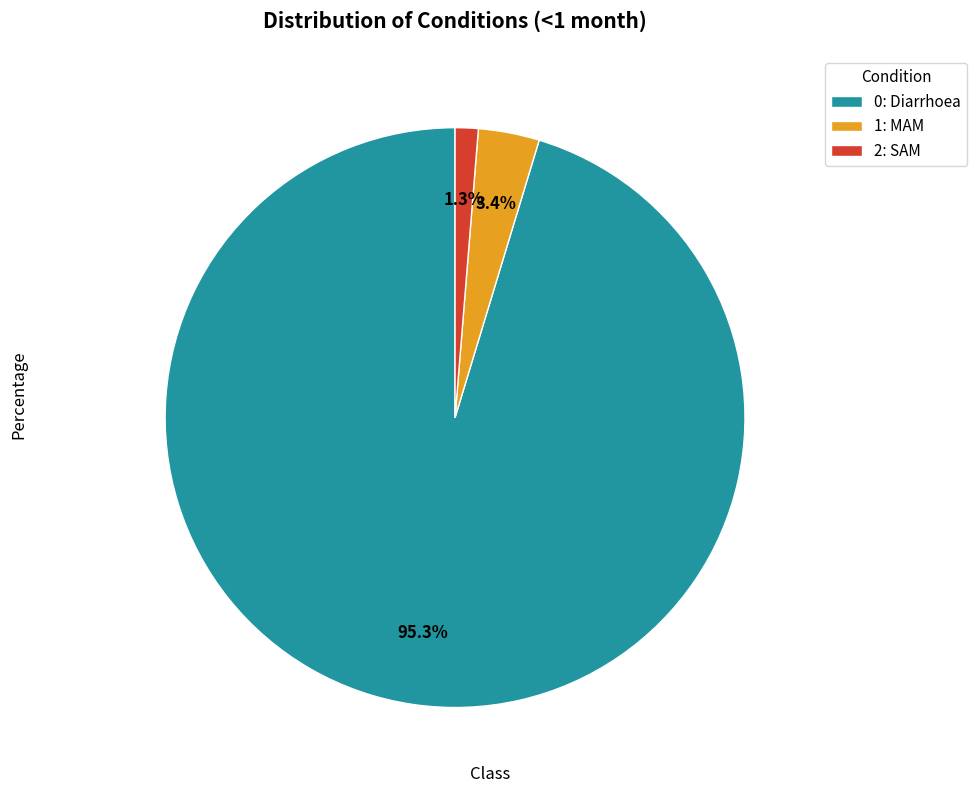

Which category has the smallest portion of the pie?

2: SAM